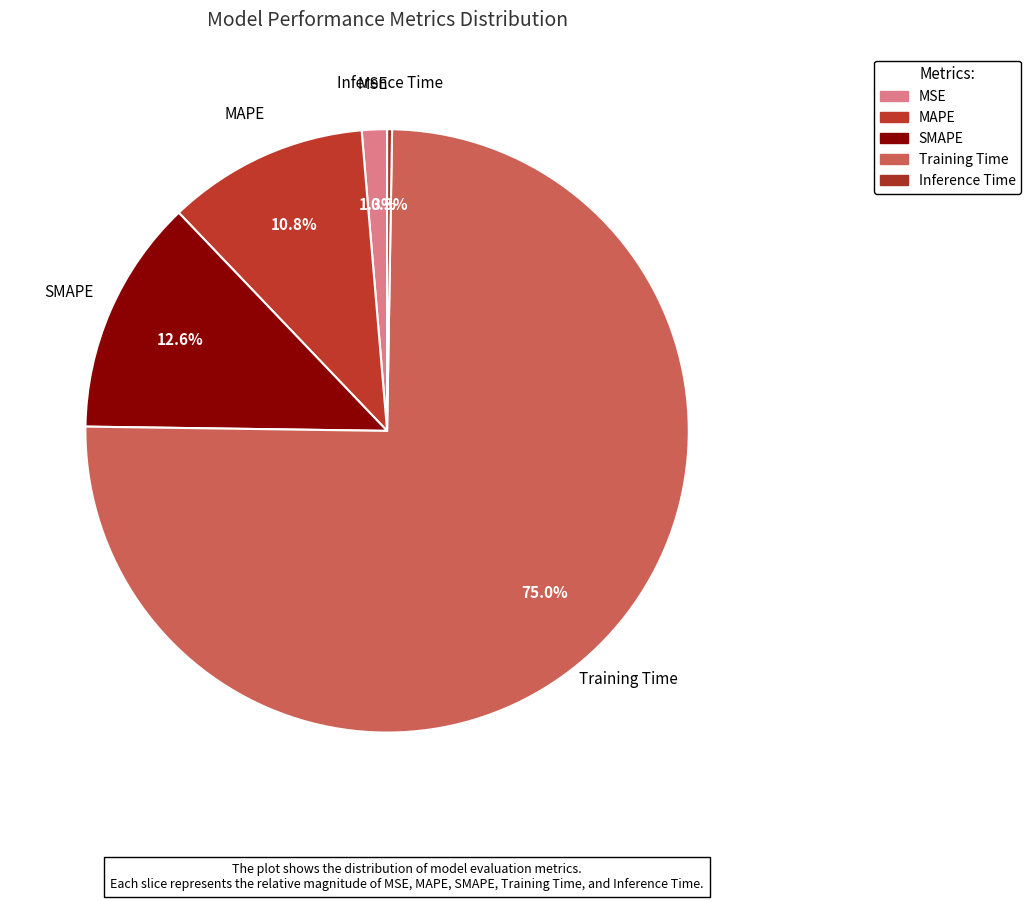

True or false: SMAPE accounts for 13% of the total.

True